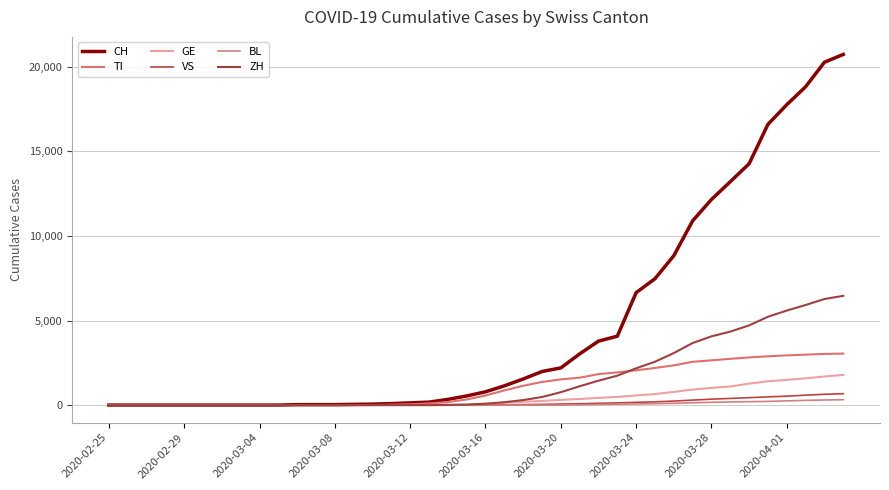

Does the chart have visible grid lines?

Yes